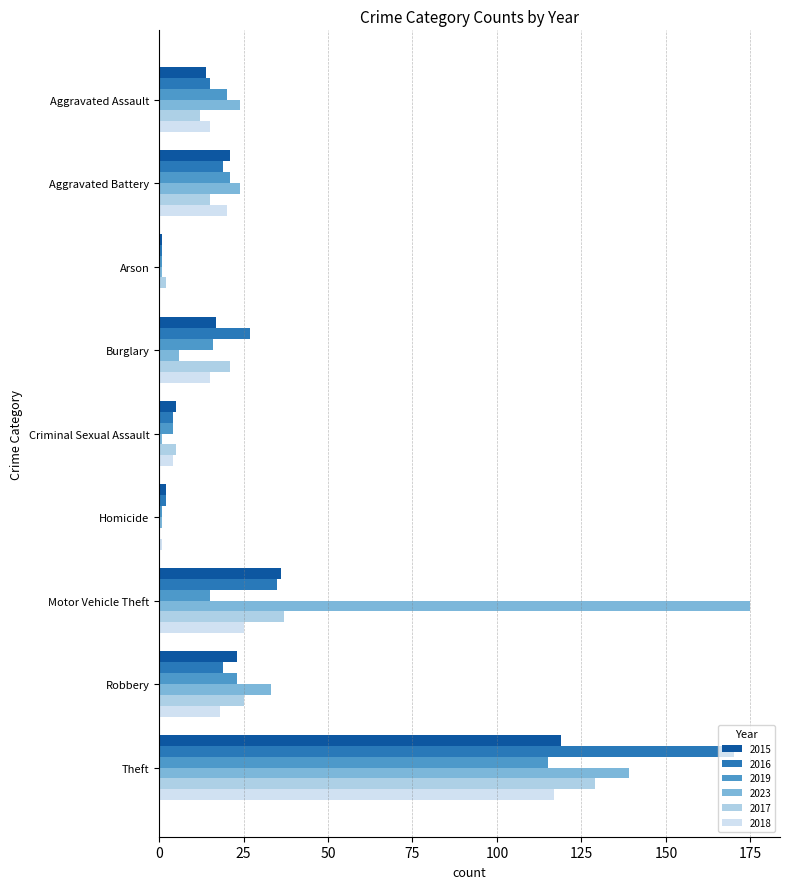

What is the sum of all 2017 values?

246